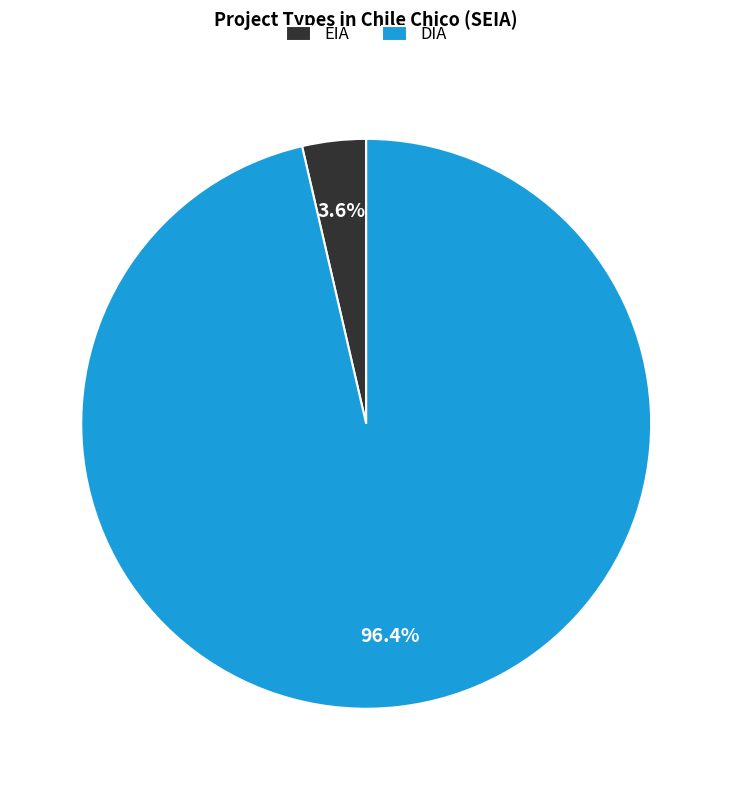

Do DIA and EIA together represent more than half of the pie?

Yes